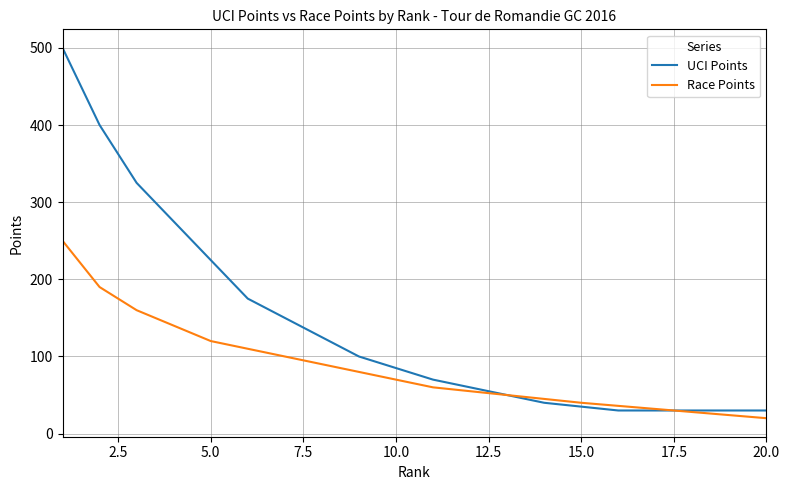

Which series has the largest range (max minus min)?

UCI Points